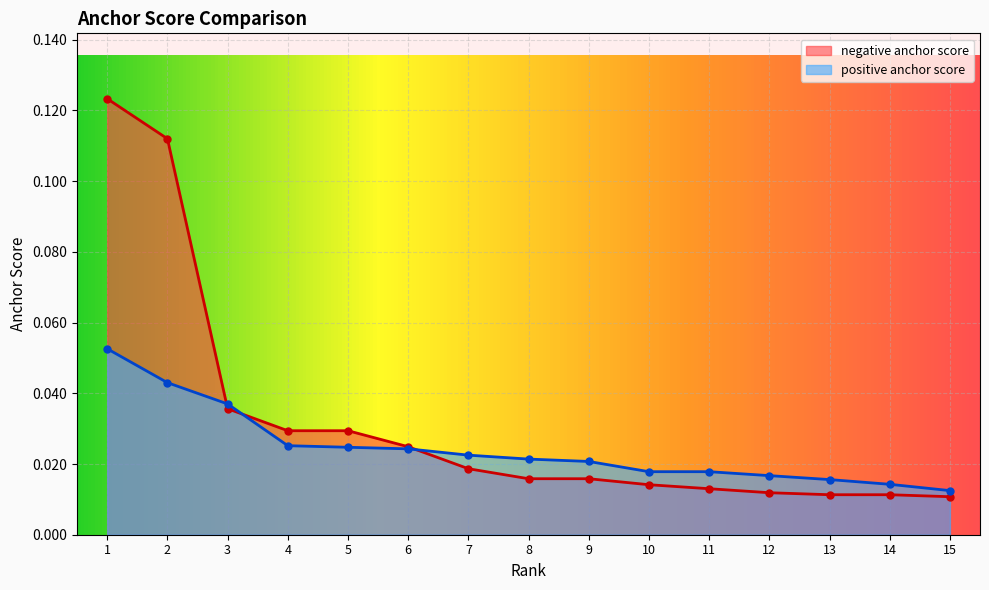

True or false: positive anchor score has more than 1 points higher than both neighbors.

False